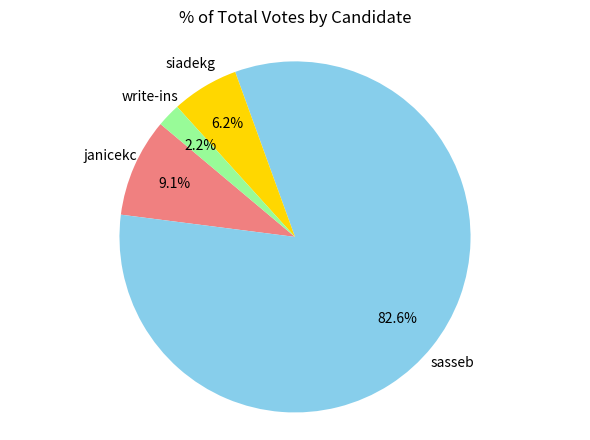

Does any single category account for the majority?

Yes